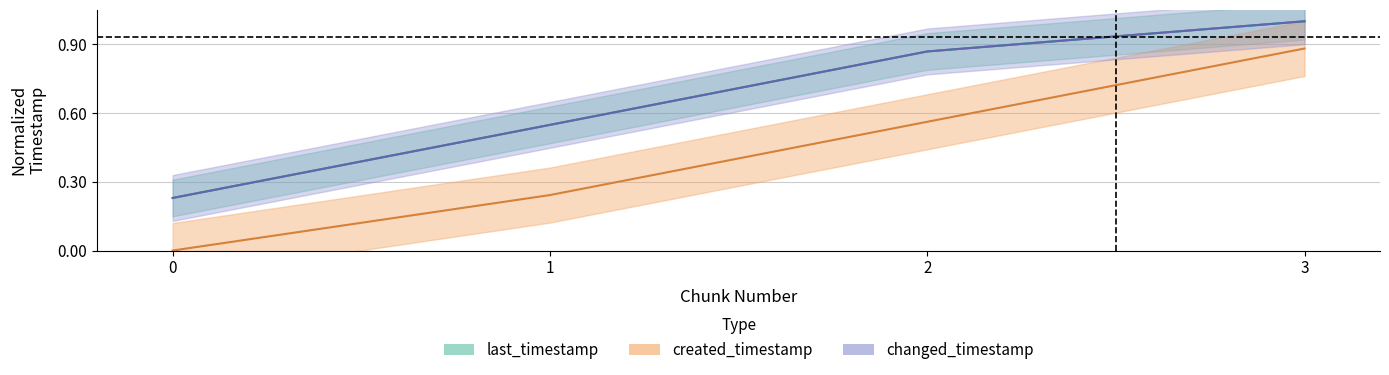

What is the total value across all series at 3?

2.9